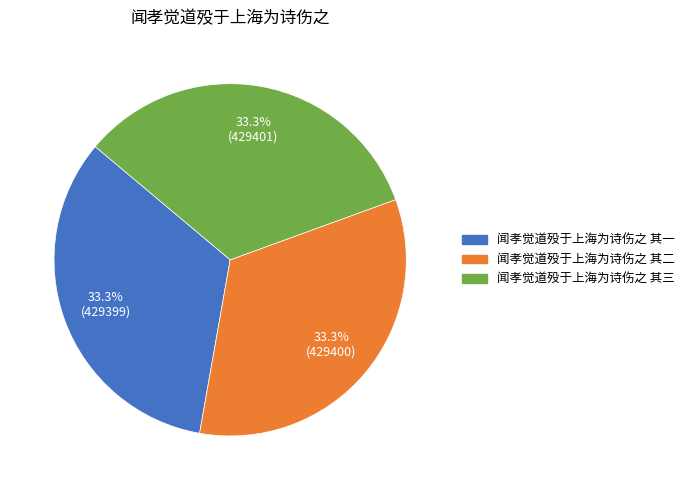

How many slices are in this pie chart?

3